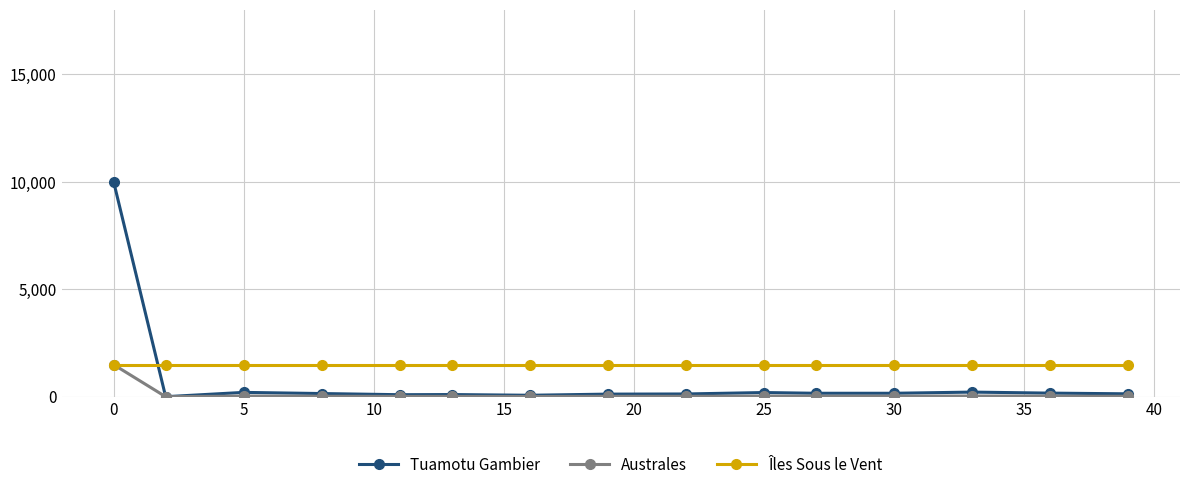

What is the minimum value for Îles Sous le Vent?

1492